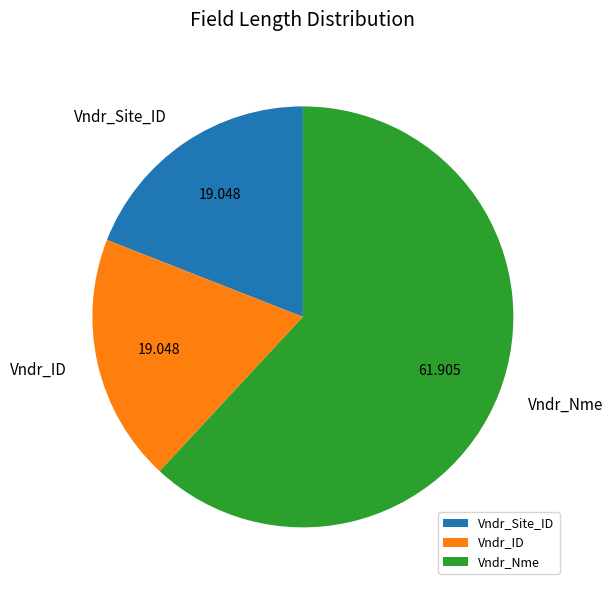

Between Vndr_Nme and Vndr_Site_ID, which is larger?

Vndr_Nme